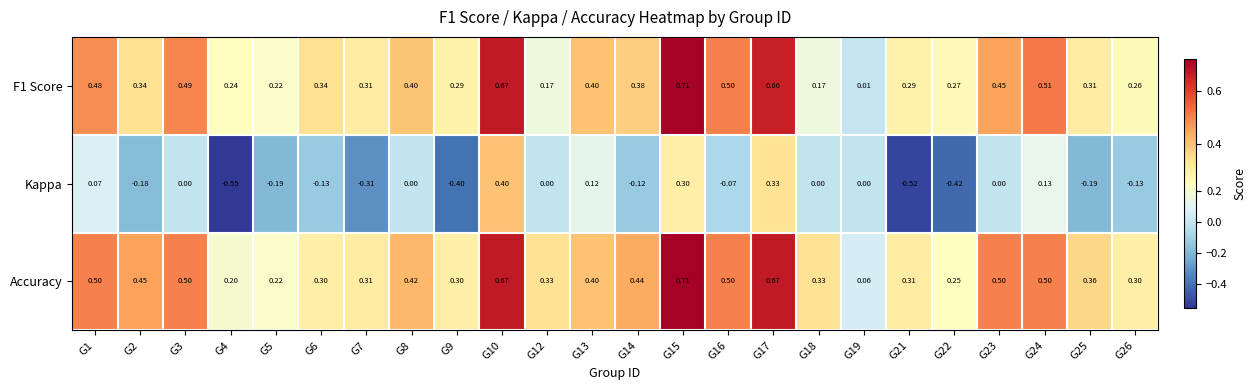

How many negative values does the Kappa series have?

12